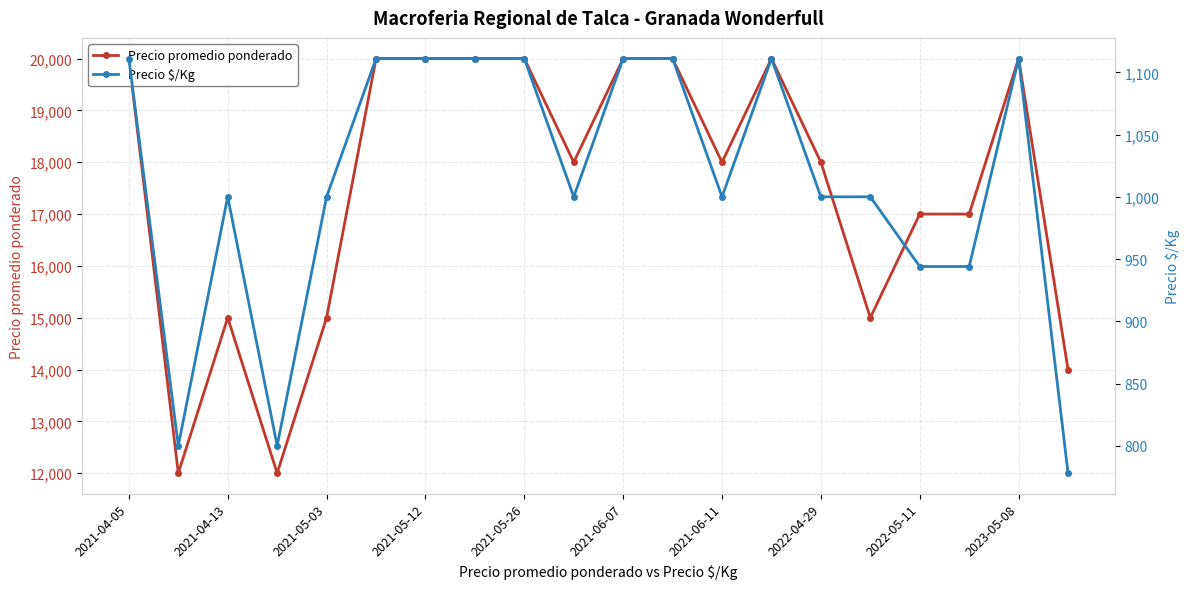

At which category is the sum across all series the highest?

2021-04-05